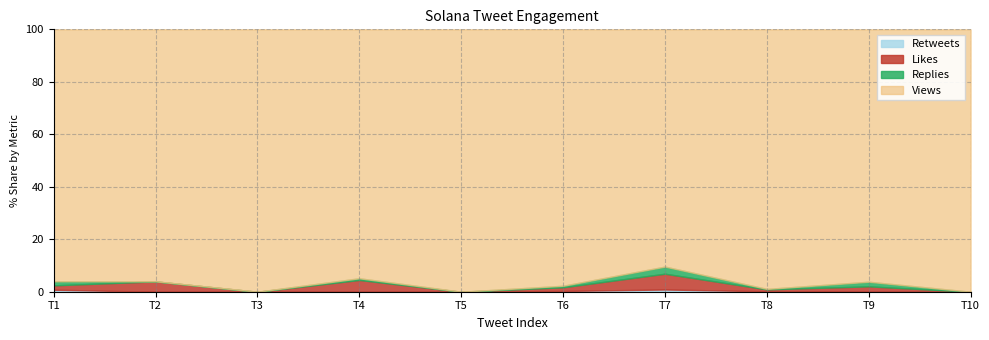

Which series changed the most between 2024-06-27 (1) and 2024-06-27 (8)?

Views